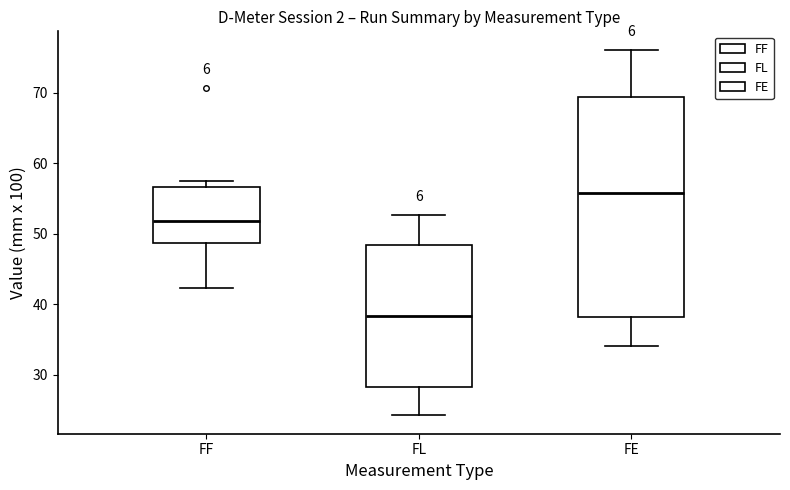

Reading left to right, transcribe this box plot: for each box, give where its median line is, the range the box spans, and where its two whiskers end, as read against the y-axis. The values are not printed on the chart, so give them approximately, as read against the axis.

FF: median 52, box 49 to 57, whiskers 42 to 58
FL: median 38, box 28 to 48, whiskers 24 to 53
FE: median 56, box 38 to 69, whiskers 34 to 76